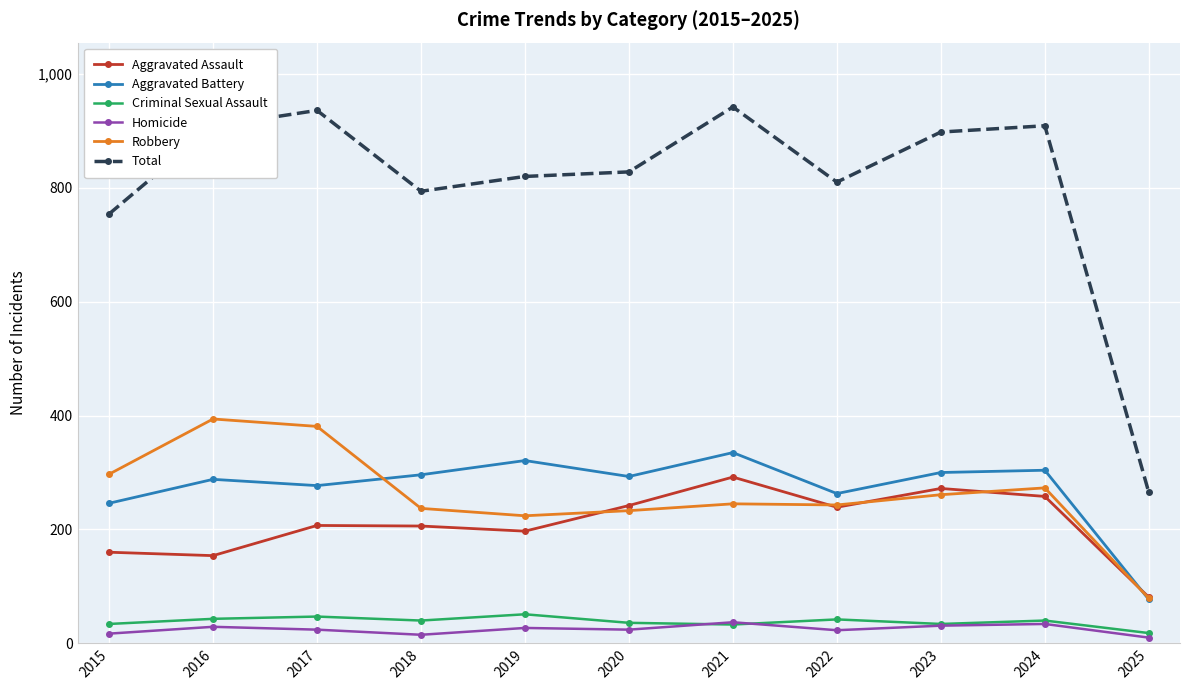

What is the difference between the second highest and minimum values in the Criminal Sexual Assault series?

29